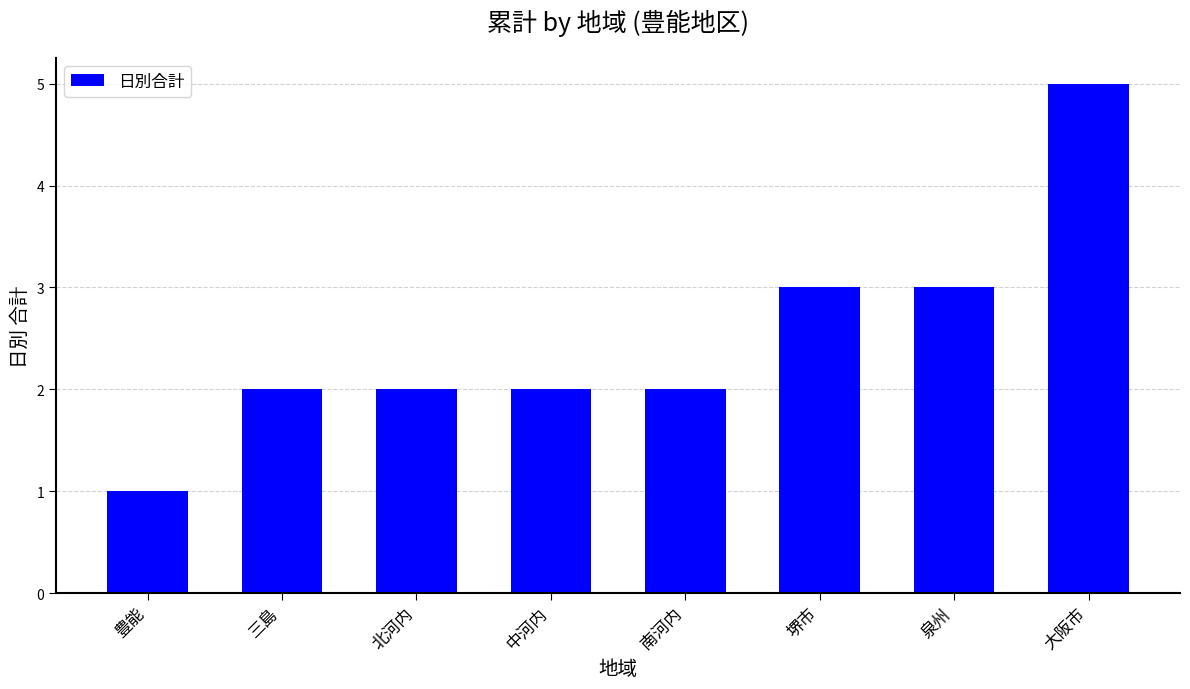

What is the difference between the maximum and minimum values?

4